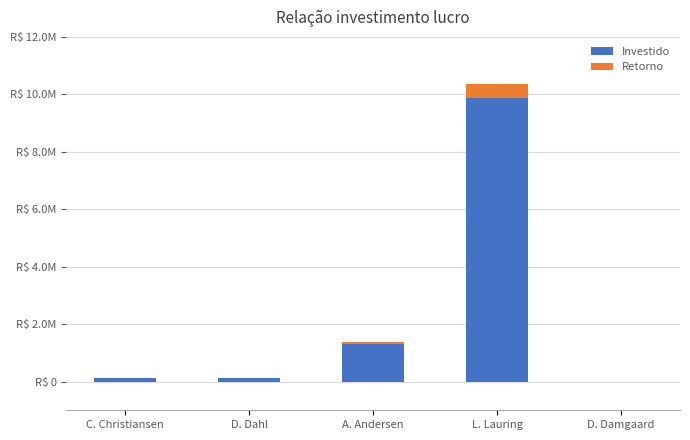

What position from the right is D. Damgaard?

1